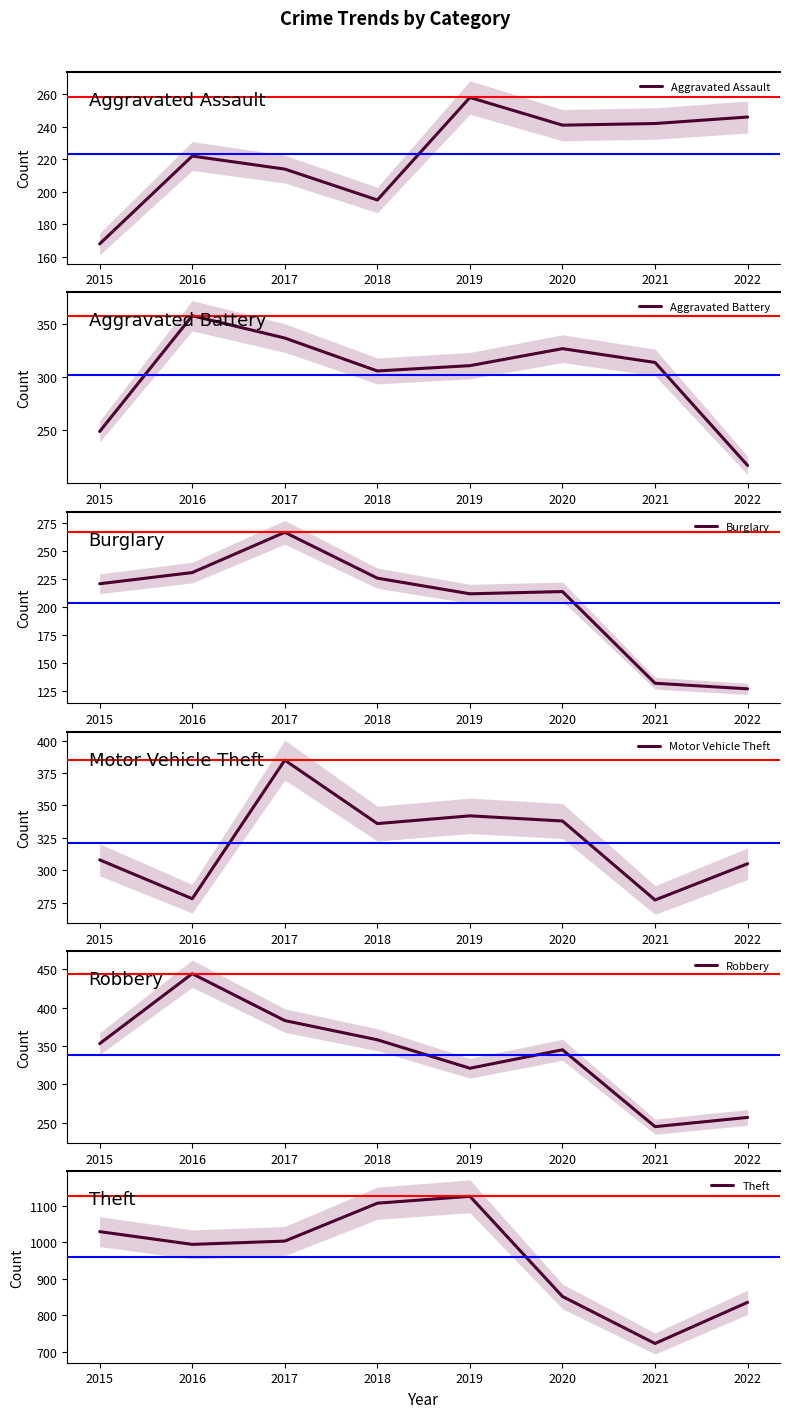

True or false: Robbery and Burglary cross at least once.

False